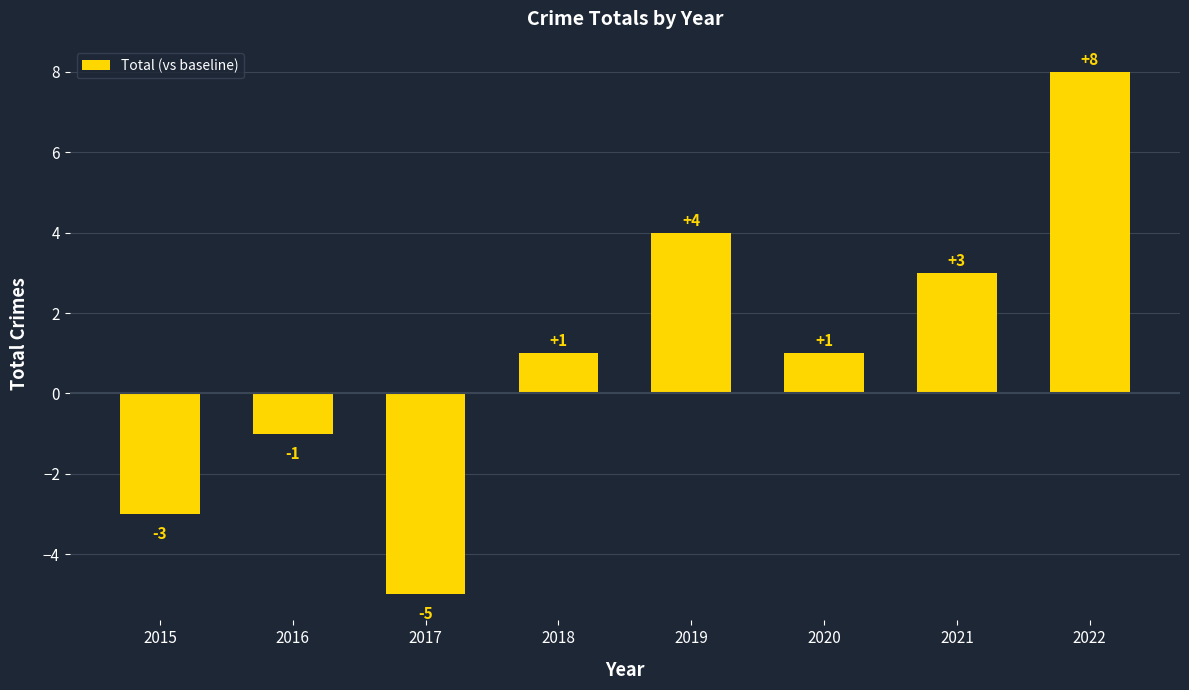

At which category does the chart reach its minimum across all series?

2017